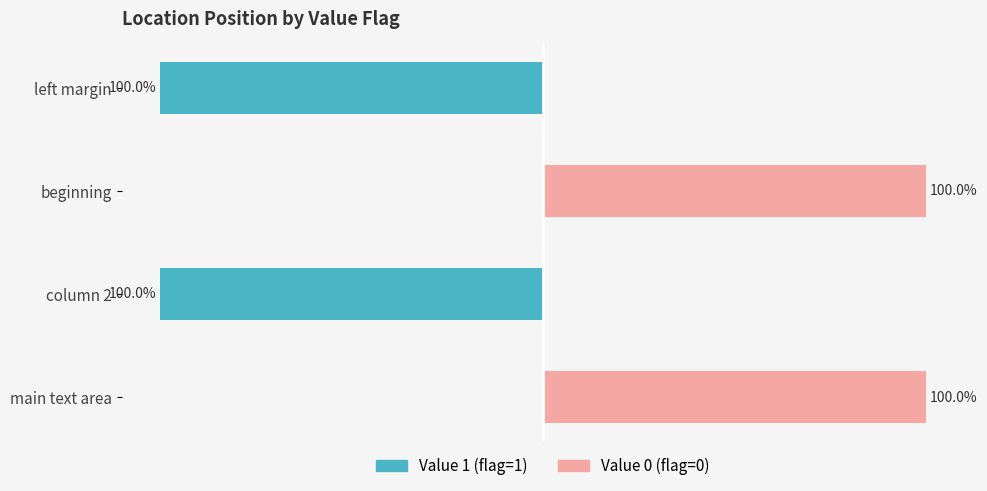

Count the number of categories in the chart.

4